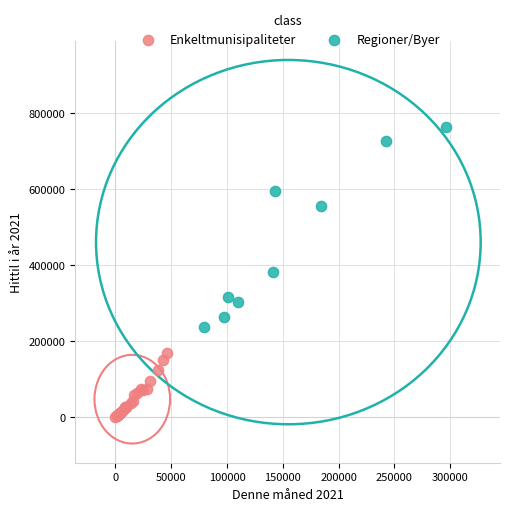

Which series reaches the minimum Y coordinate?

Enkeltmunisipaliteter